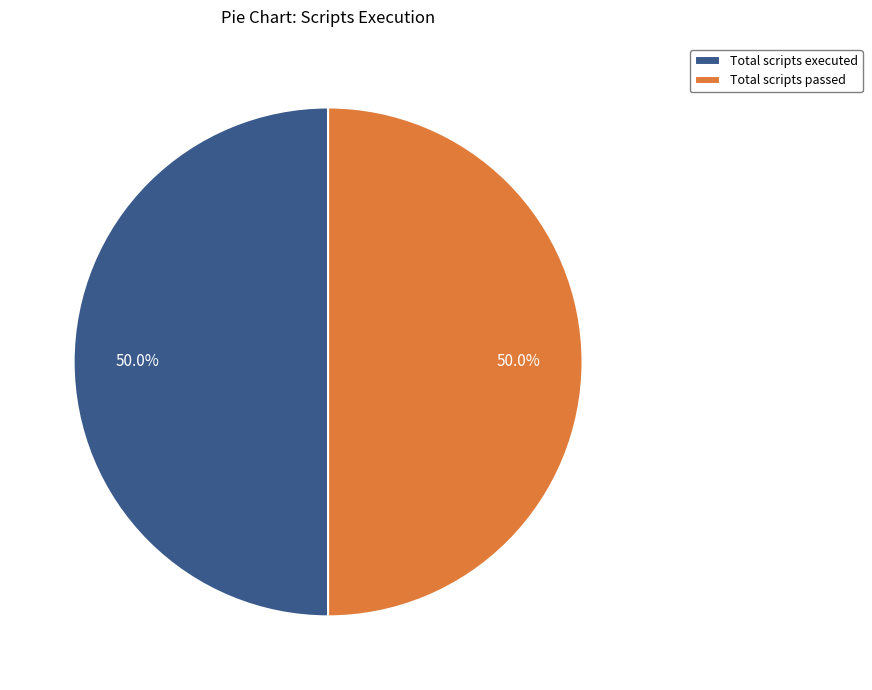

To the nearest percent, what is the difference between the largest and smallest slice percentages?

0%